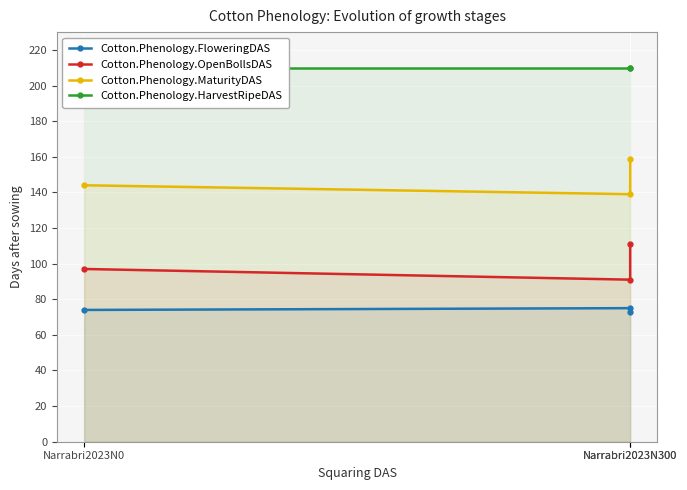

Read the Cotton.Phenology.OpenBollsDAS value at Narrabri2023N300, to the nearest 5.

110